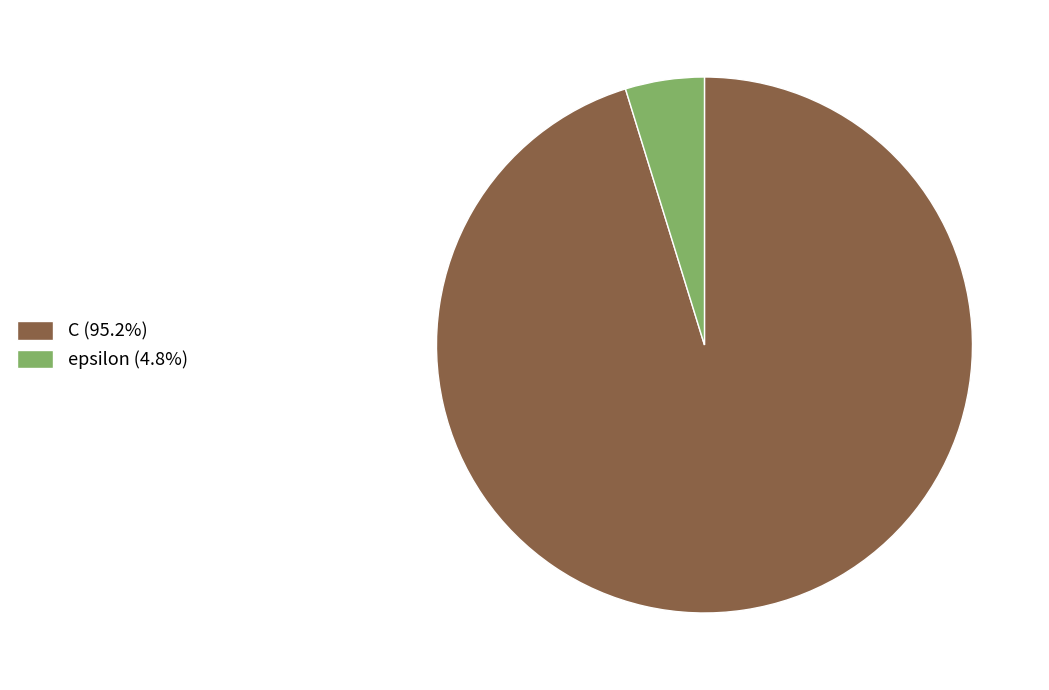

Which slice is the smallest?

epsilon